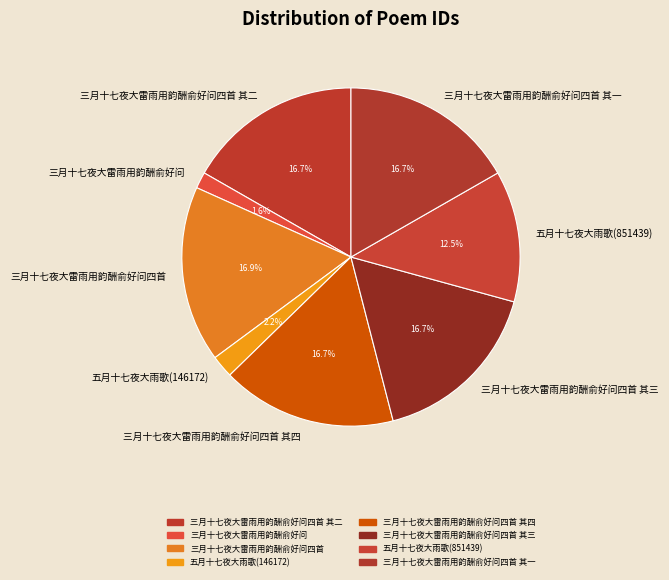

Count the number of slices in the pie.

8